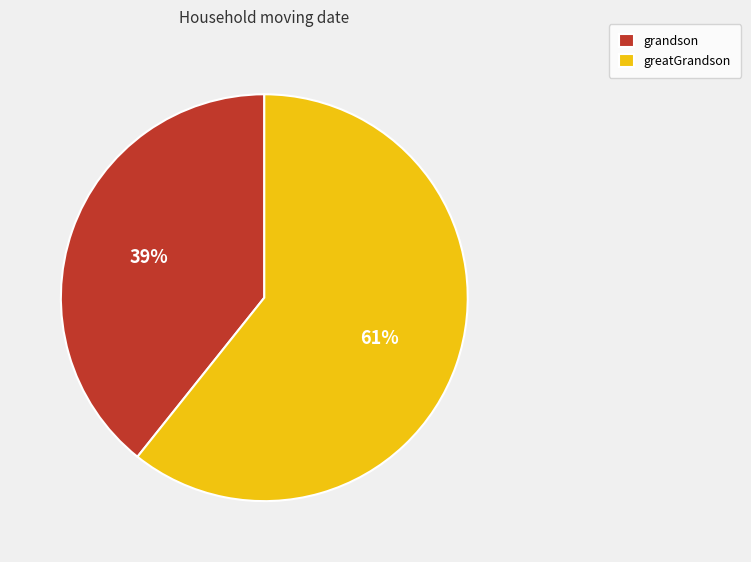

What is the ratio of the value at grandson to the value at greatGrandson?

0.6